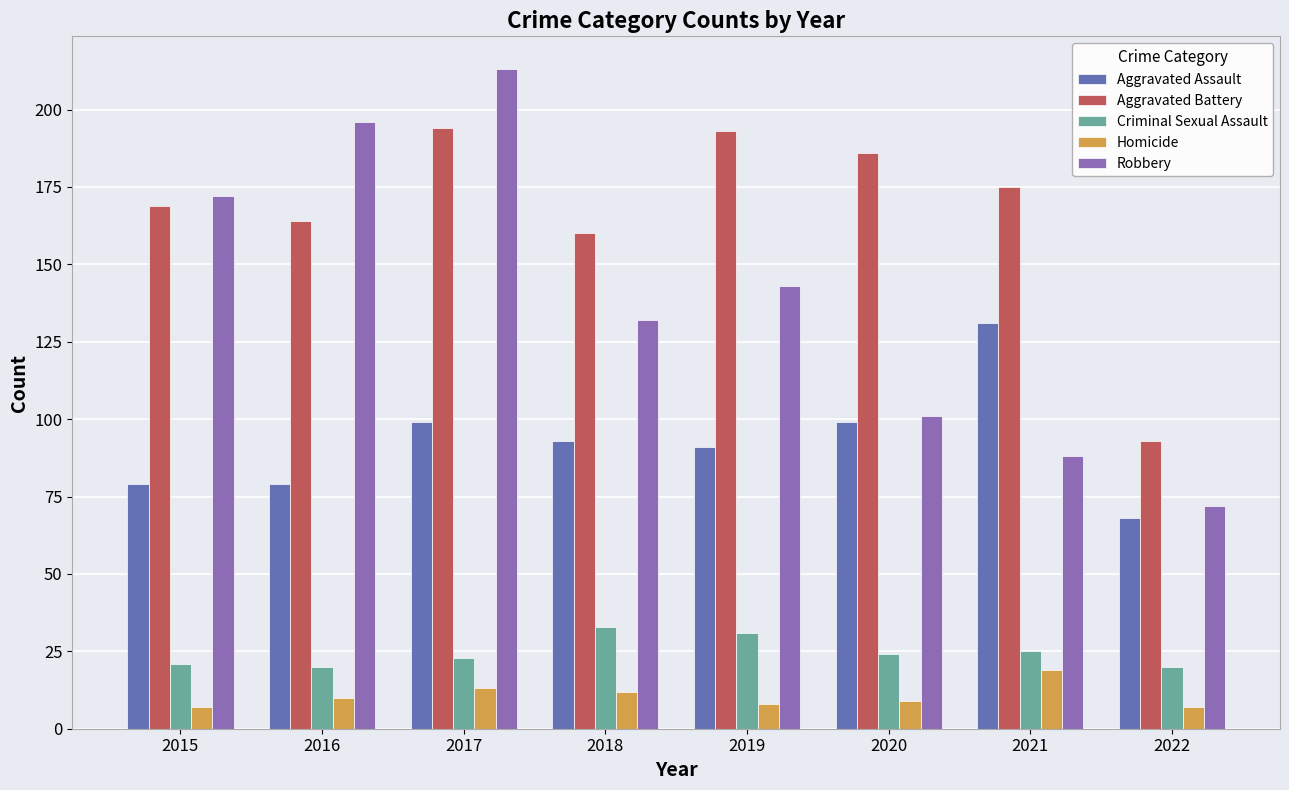

At how many categories does at least one series exceed 71?

8